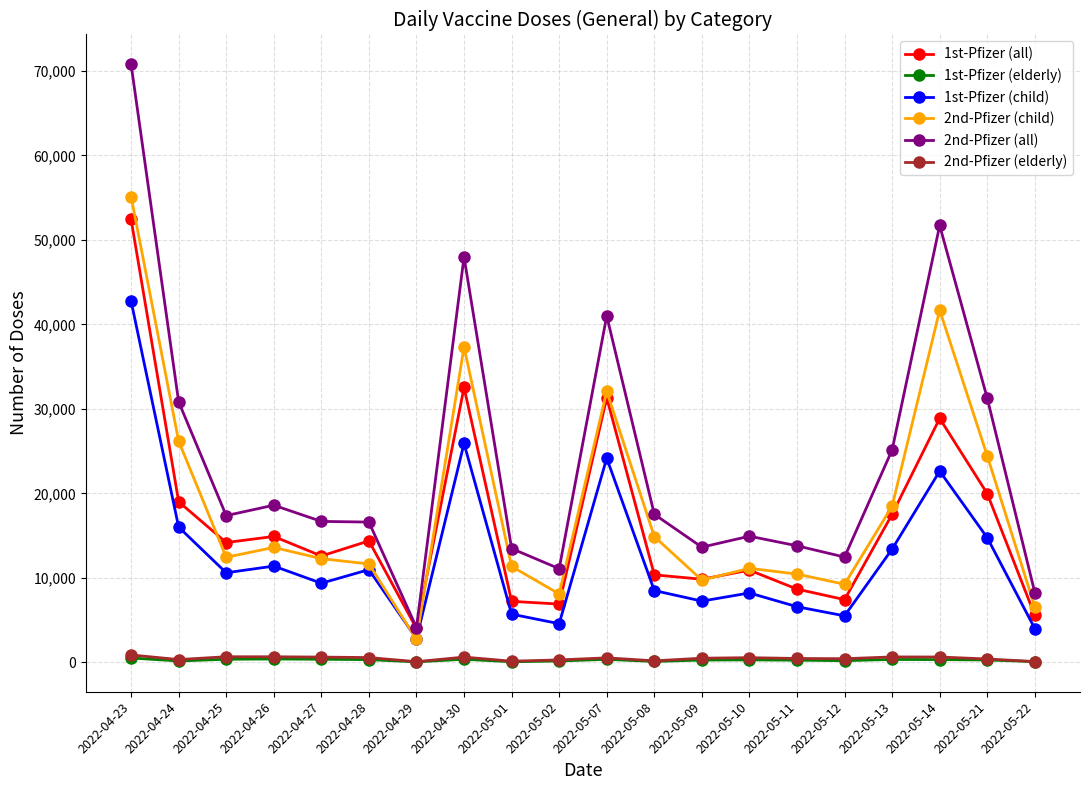

How many values in the 1st-Pfizer (all) series are below 14182?

10